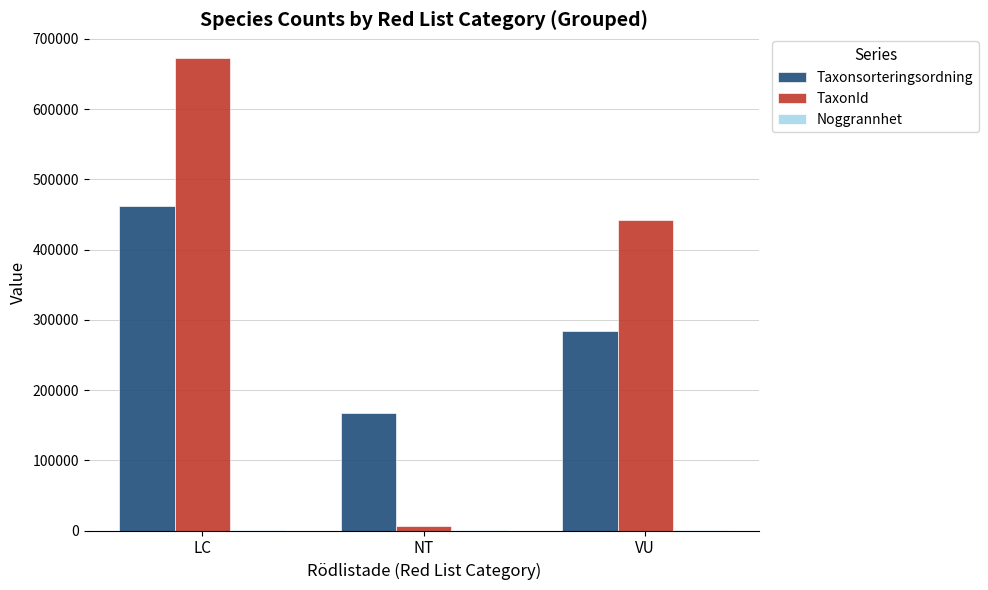

What is the maximum value for TaxonId?

672892